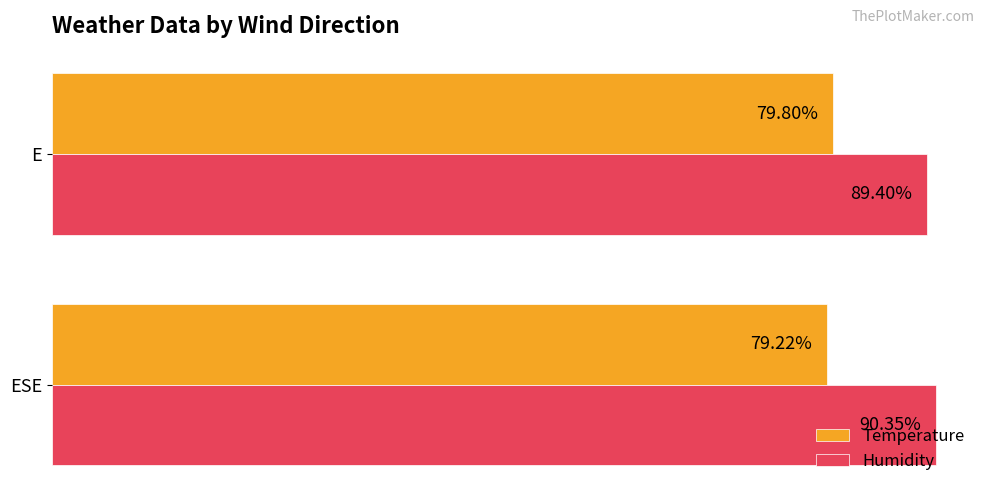

List the series in order of their peak value, highest first.

Humidity, Temperature